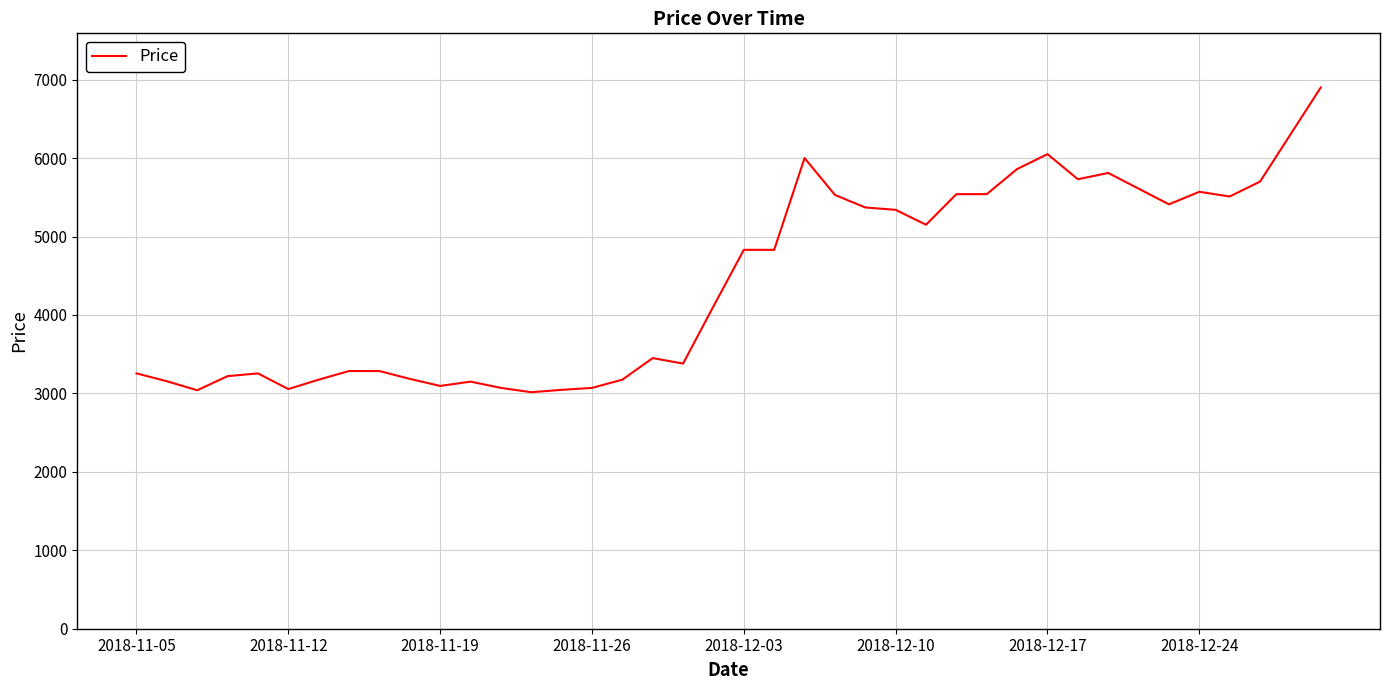

How many series are shown in this chart?

1